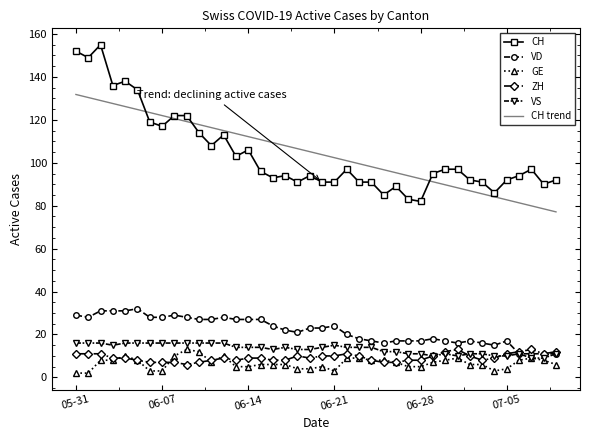

True or false: CH and VD intersect in this chart.

False